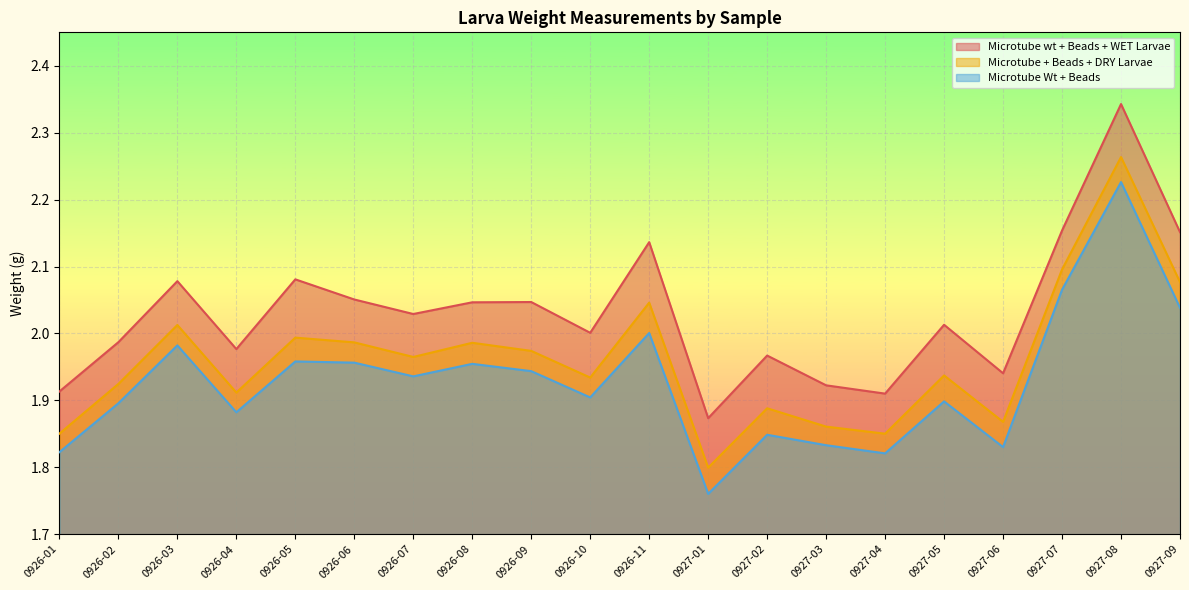

Between 0926-06 and 0927-08, which series saw the biggest shift?

Microtube wt + Beads + WET Larvae